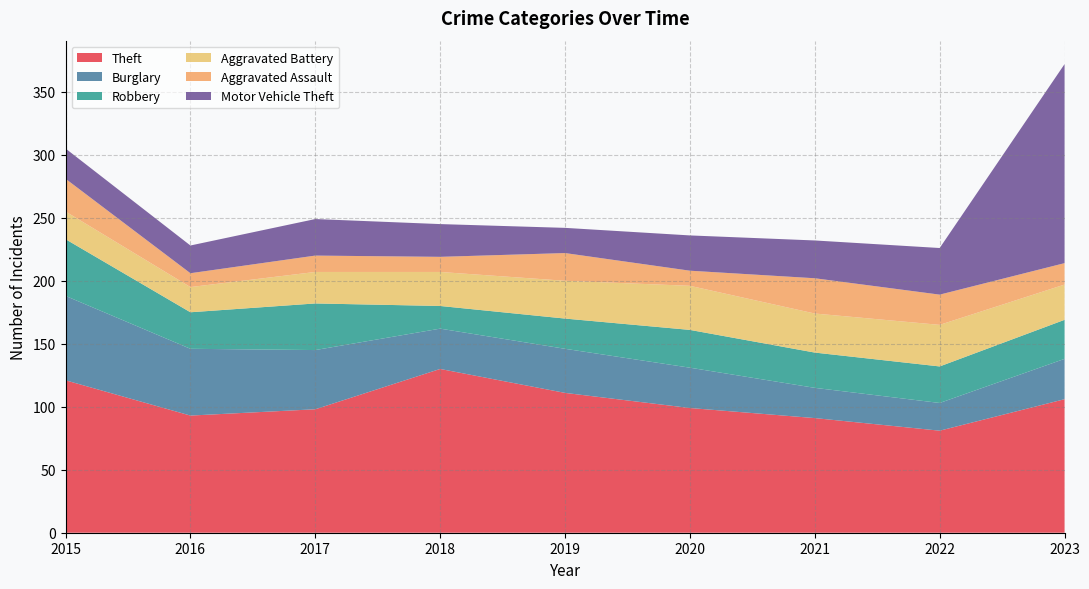

Reading left to right, list all the values displayed in this chart.

Theft: 121	93	98	130	111	99	91	81	106
Burglary: 67	53	47	32	35	32	24	22	32
Robbery: 45	29	37	18	24	30	28	29	31
Aggravated Battery: 22	20	25	27	30	35	31	33	28
Aggravated Assault: 26	11	13	12	22	12	28	24	17
Motor Vehicle Theft: 24	22	29	26	20	28	30	37	158